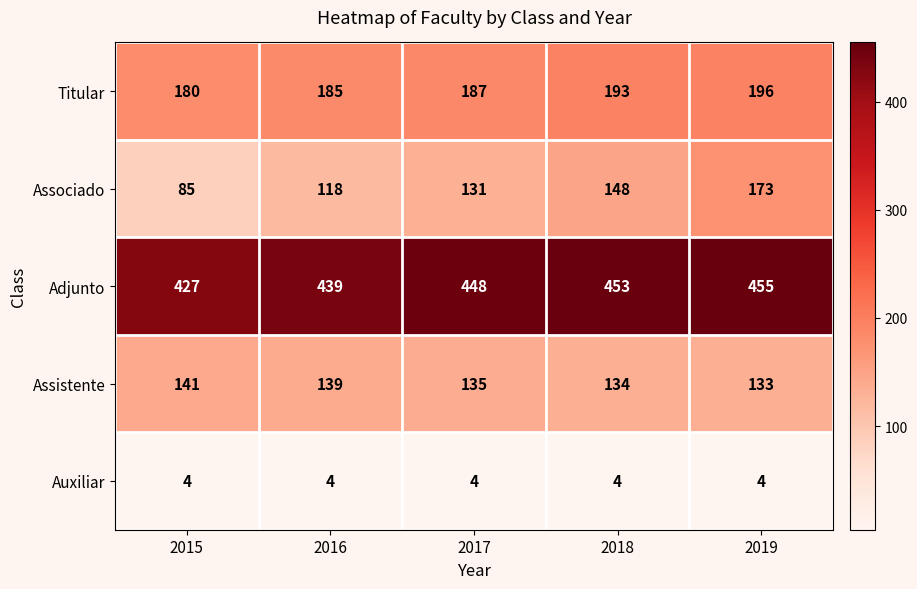

How many values in the Assistente series are below 135?

2